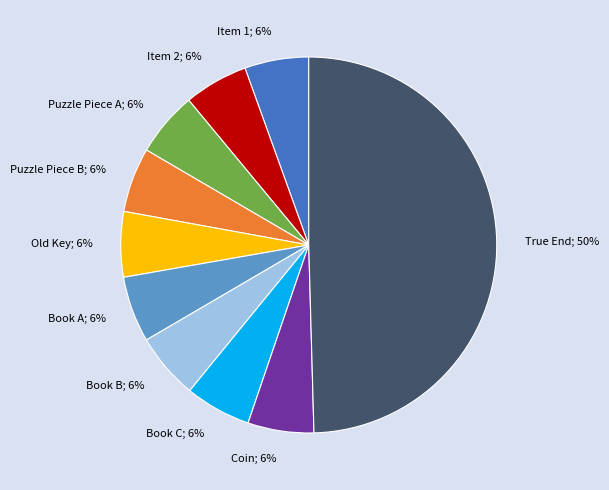

How many segments does this pie chart have?

10